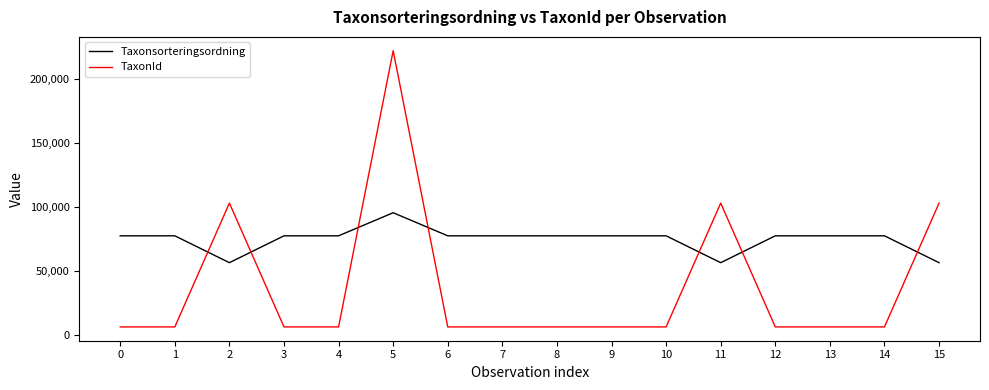

The value of Taxonsorteringsordning at 6 is 50196. True or false?

False